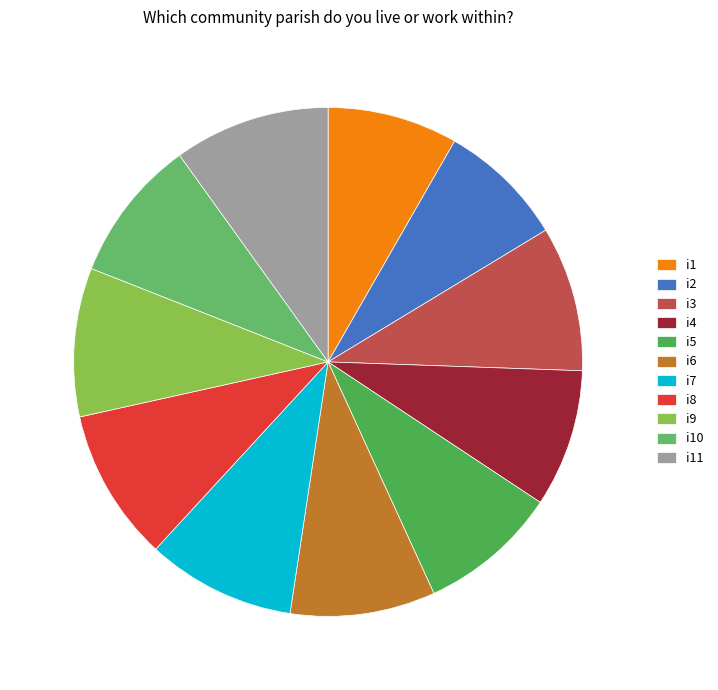

Does i4 represent more than half of the total?

No